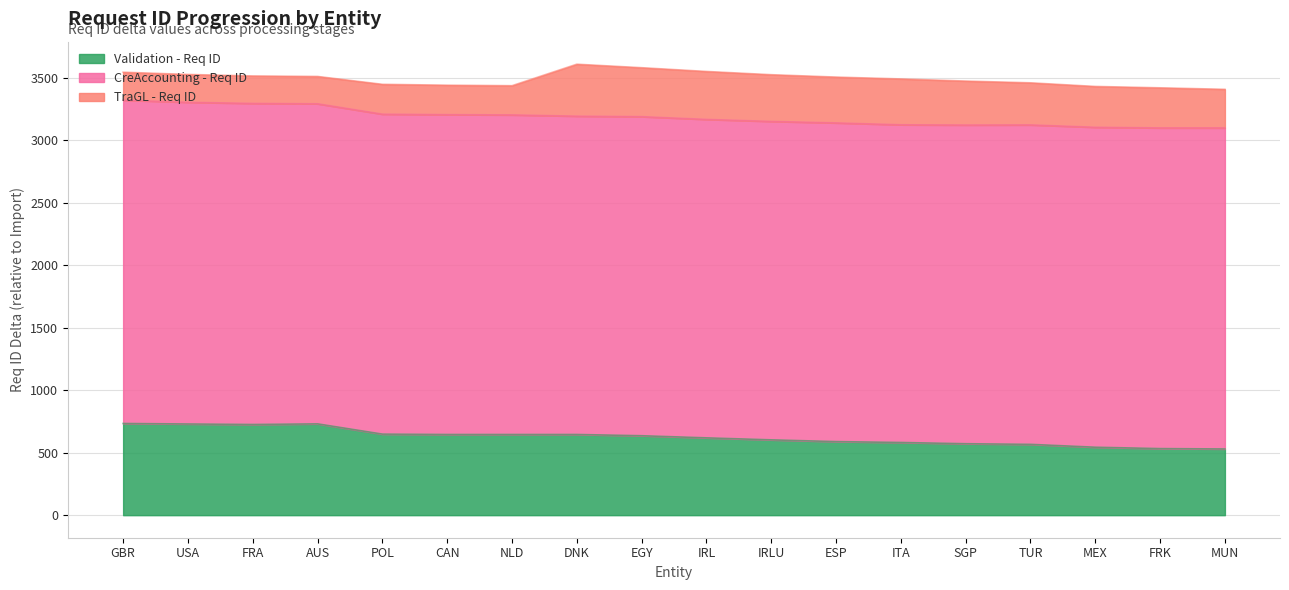

Rank the categories by CreAccounting - Req ID value from highest to lowest.

MUN, FRK, MEX, TUR, SGP, ITA, ESP, IRLU, IRL, EGY, DNK, NLD, CAN, POL, AUS, FRA, USA, GBR